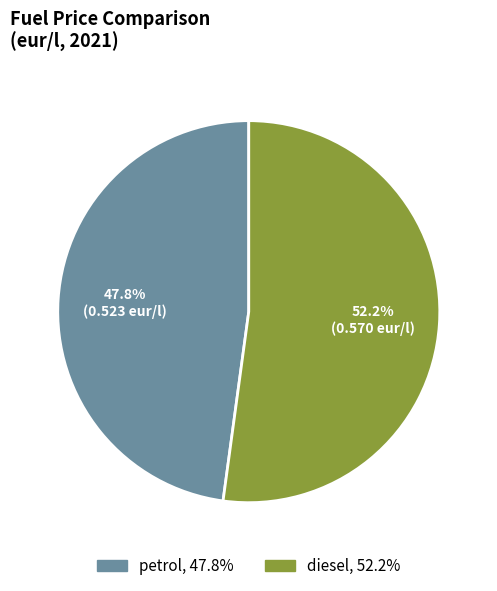

True or false: diesel accounts for 52% of the total.

True